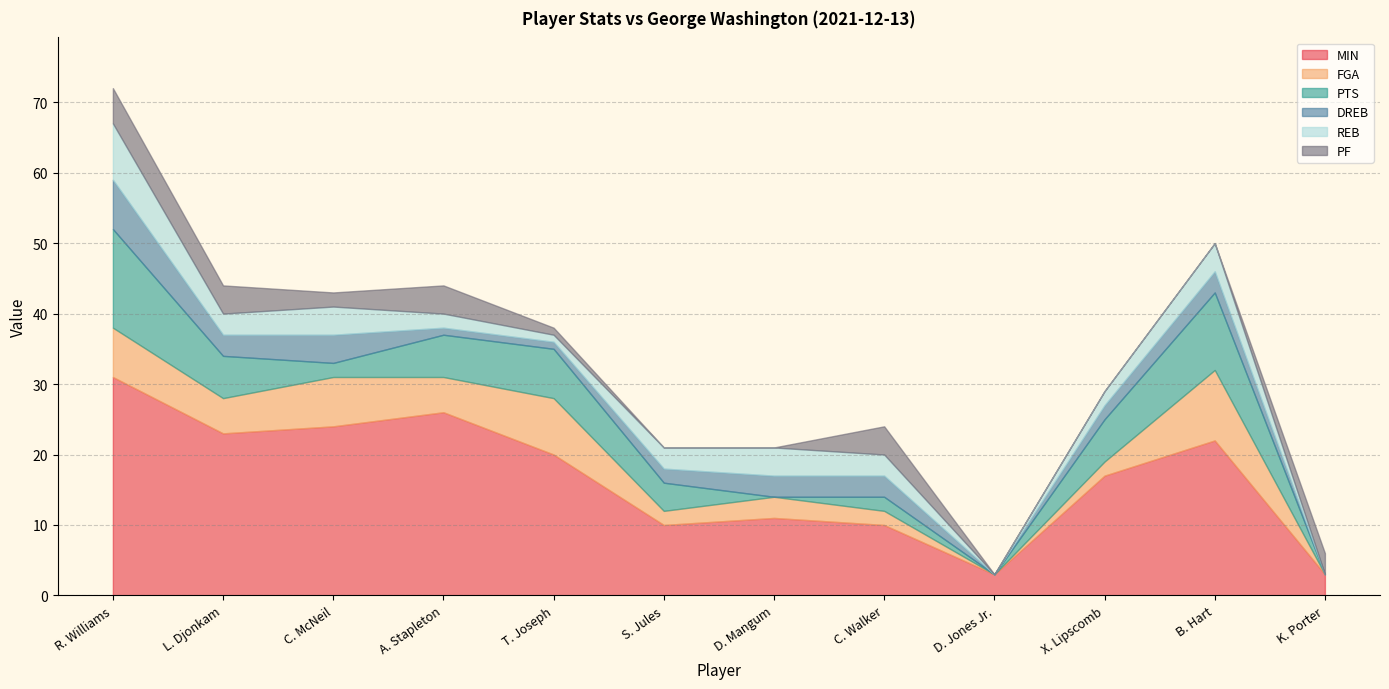

Reading left to right, transcribe all the data shown in this chart.

MIN: 31	23	24	26	20	10	11	10	3	17	22	3
FGA: 7	5	7	5	8	2	3	2	0	2	10	0
PTS: 14	6	2	6	7	4	0	2	0	6	11	0
DREB: 7	3	4	1	1	2	3	3	0	2	3	0
REB: 8	3	4	2	1	3	4	3	0	2	4	0
PF: 5	4	2	4	1	0	0	4	0	0	0	3